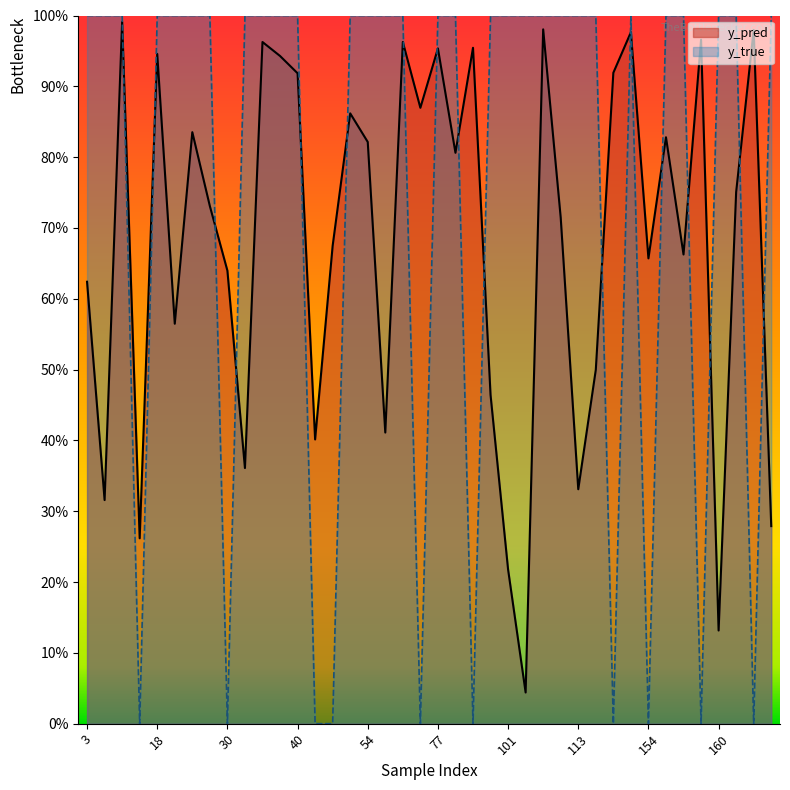

What is the label of the 16th point from the right?

33